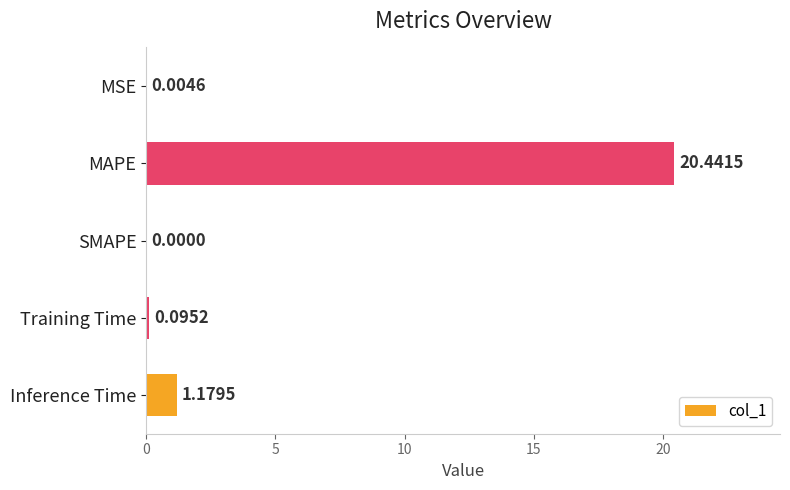

Where is the data nearest to the value 10?

Inference Time